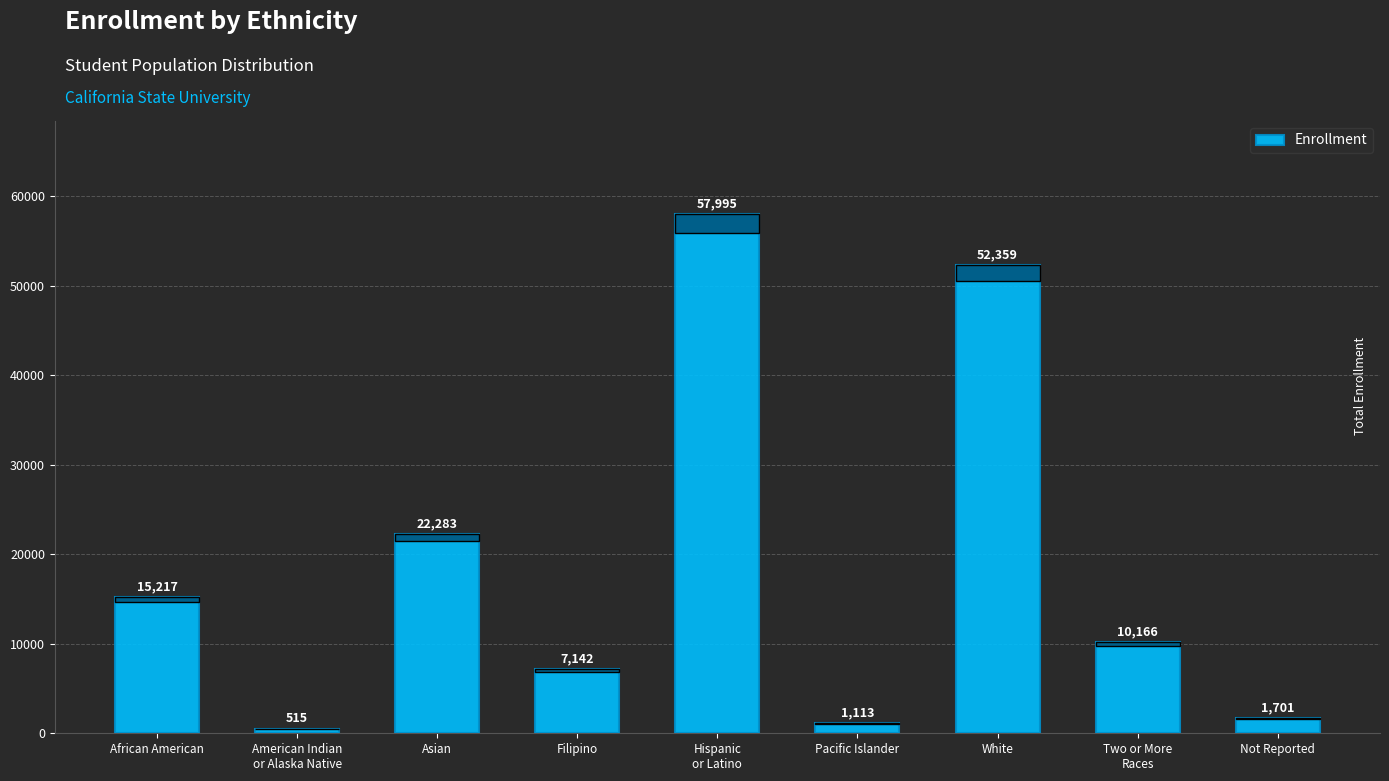

What is the sum of all values?

168491